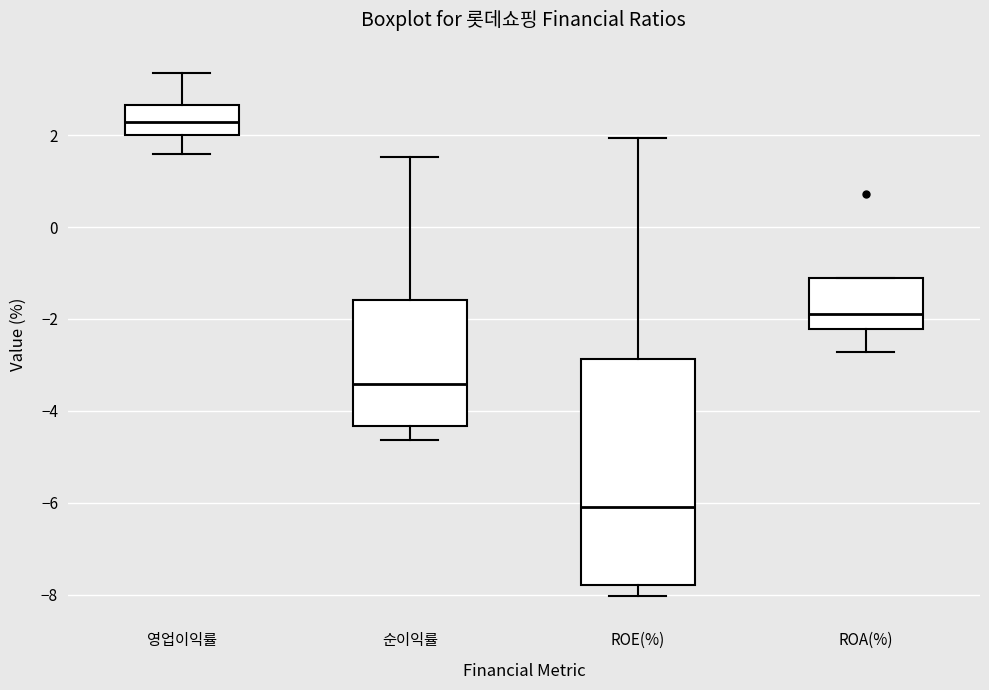

Comparing the boxes themselves (not the whiskers), which one is the tallest?

ROE(%)